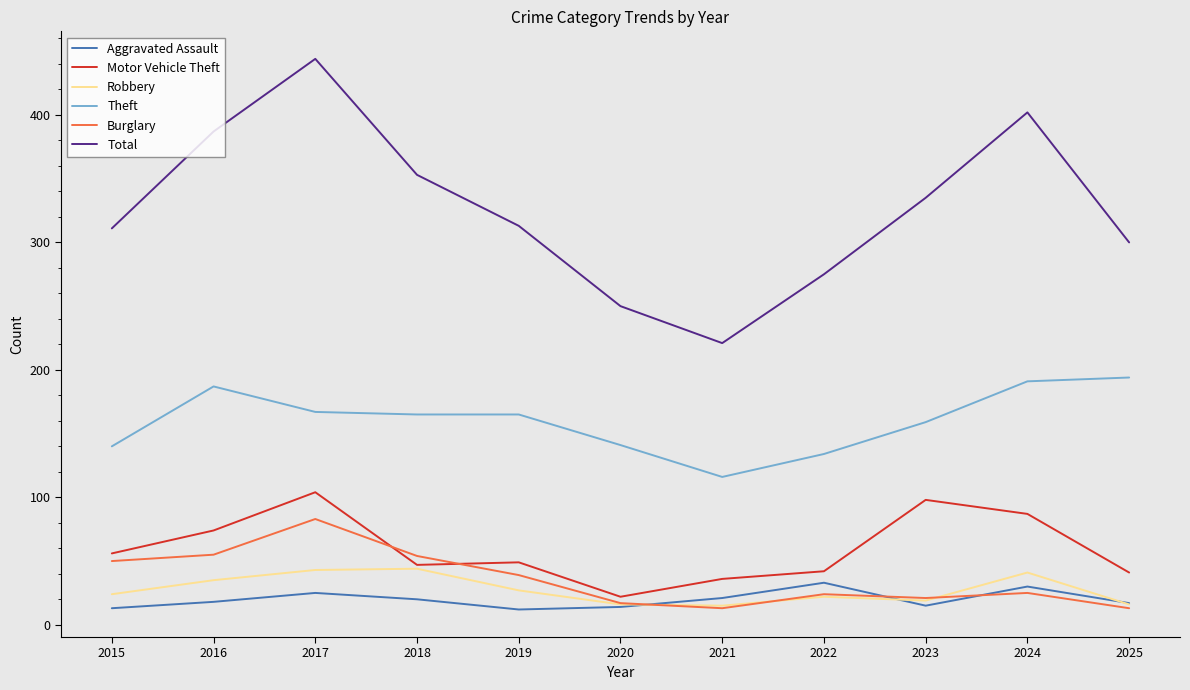

Which series changed the most between 2020 and 2021?

Total